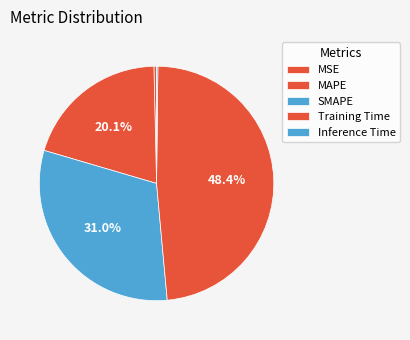

Which slice is the smallest?

Inference Time